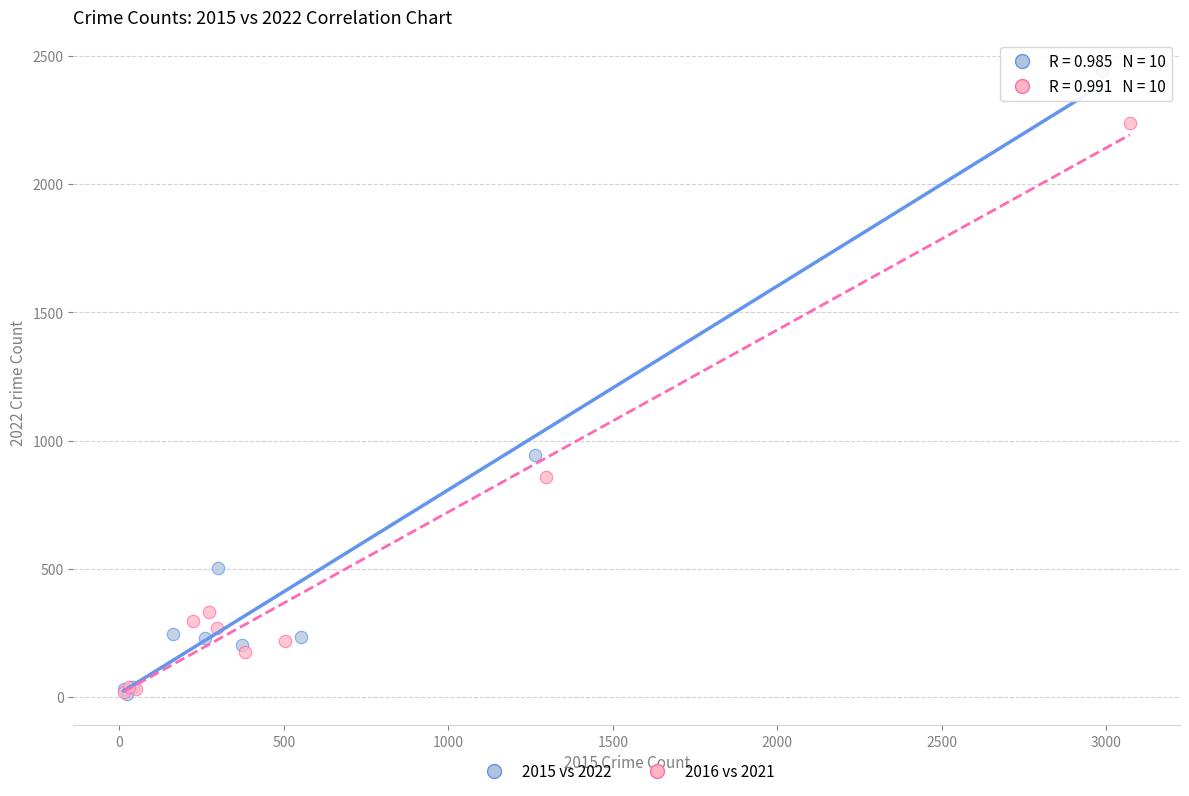

What are all the series names shown in the legend?

2015 vs 2022, 2016 vs 2021